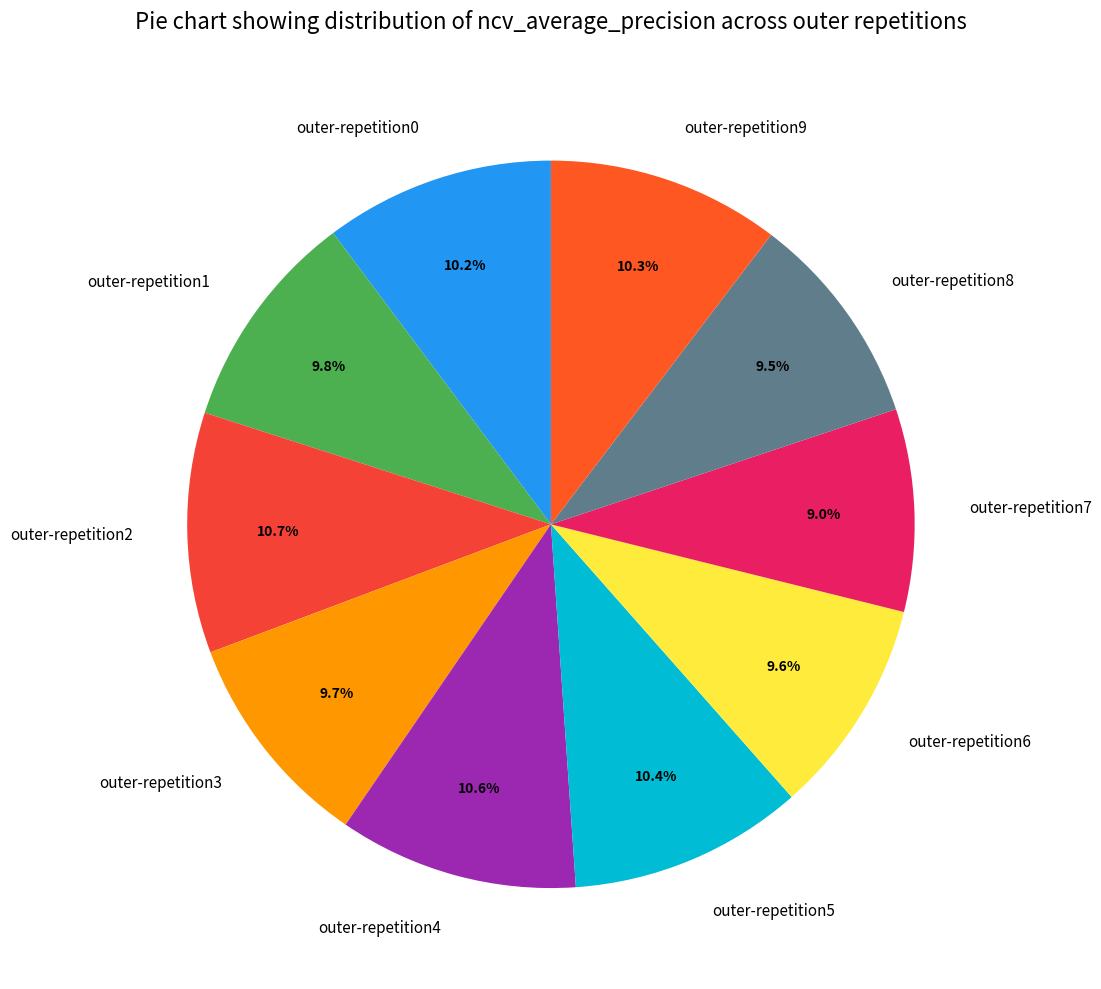

Combined, what portion of the pie is outer-repetition0 and outer-repetition3?

19.9%